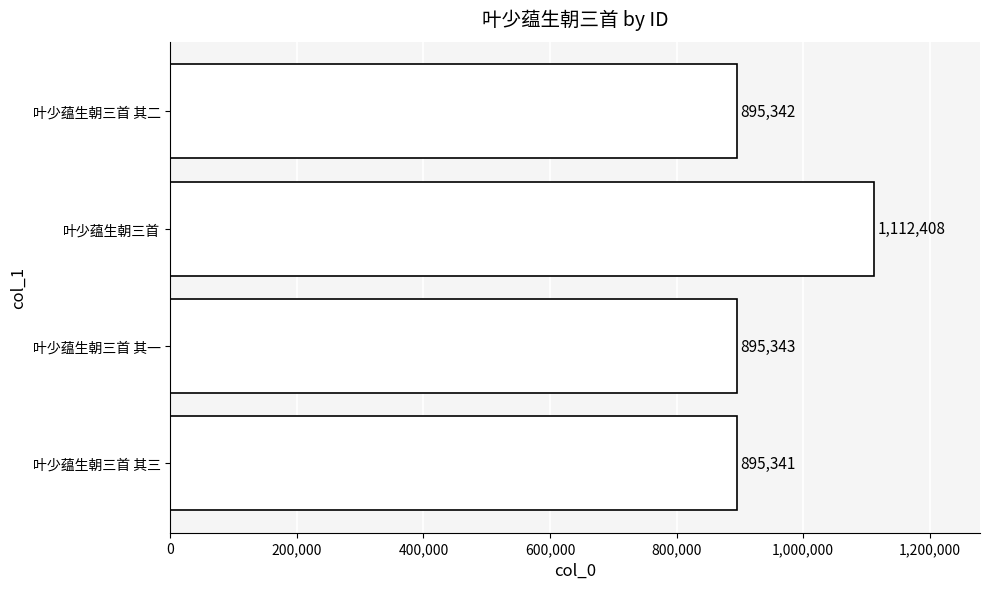

What is the difference between the maximum and second lowest values?

217066